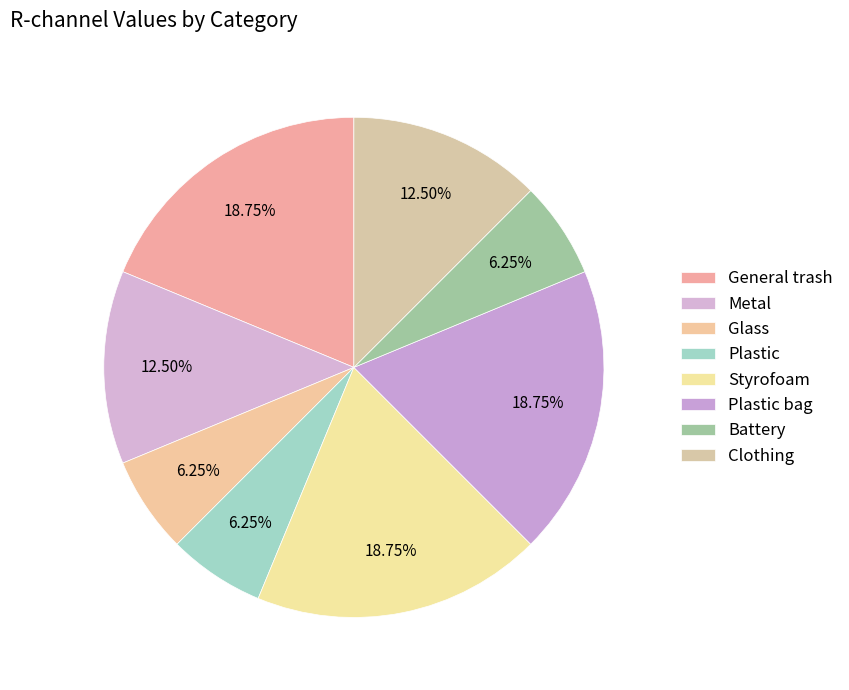

Count the number of slices in the pie.

8